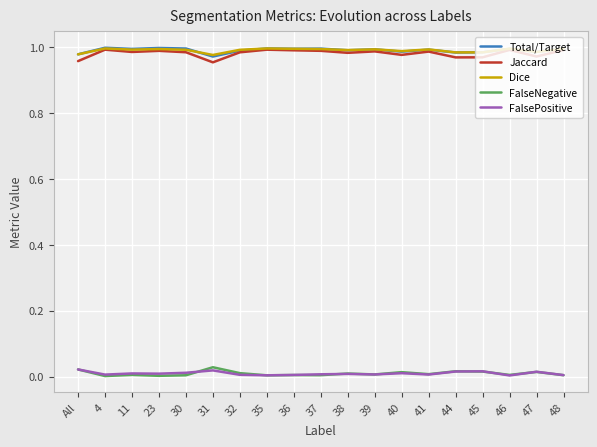

Is it true that Total/Target equals 1.4 at 47?

False